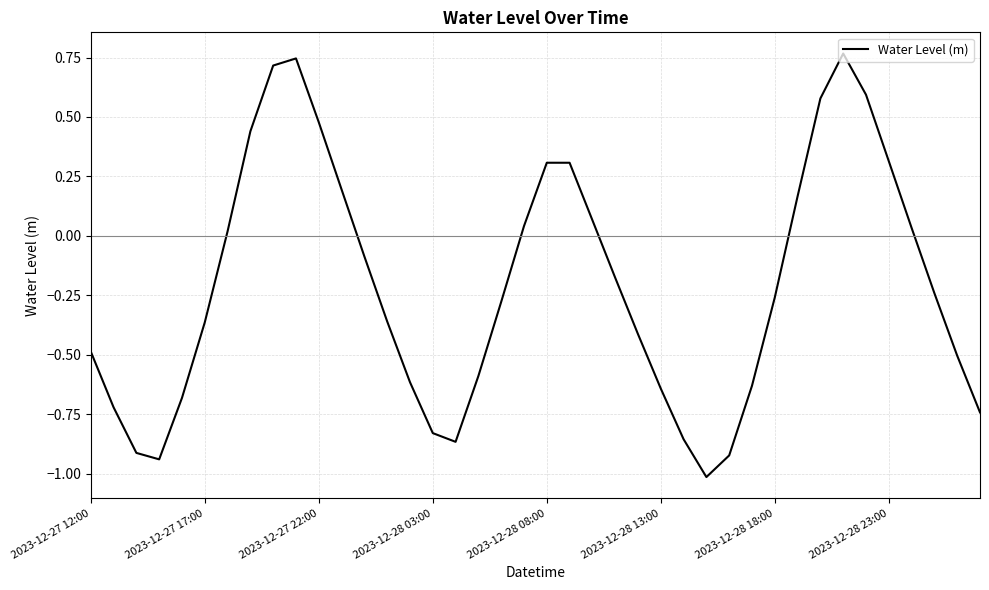

What is the smallest value displayed?

-1.0